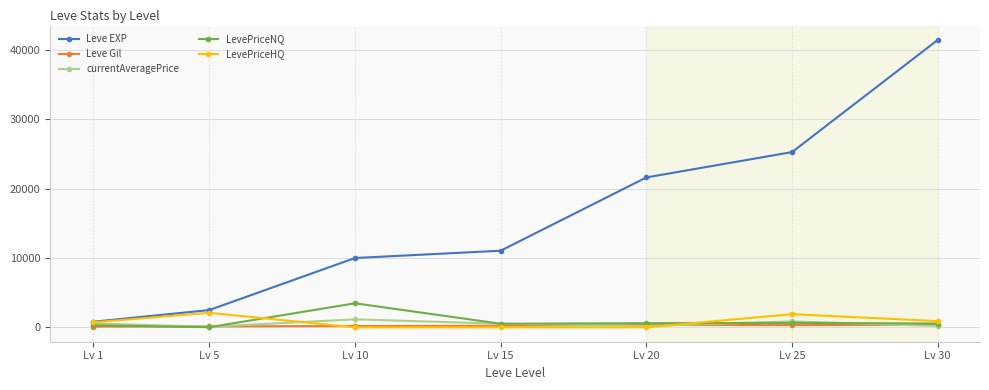

What is the maximum value shown in the chart?

41410.0